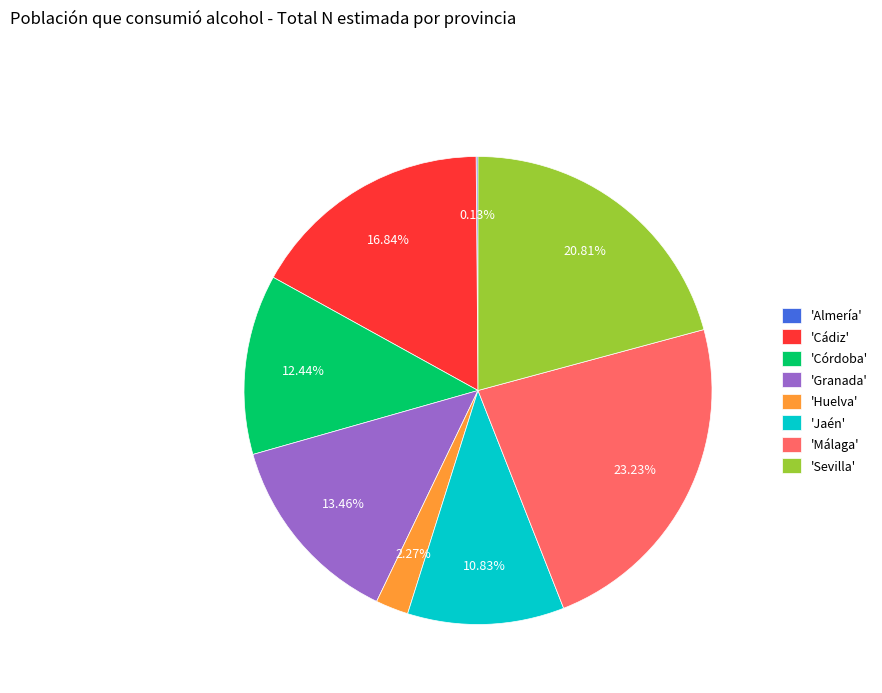

Between 'Jaén' and 'Sevilla', which is larger?

'Sevilla'